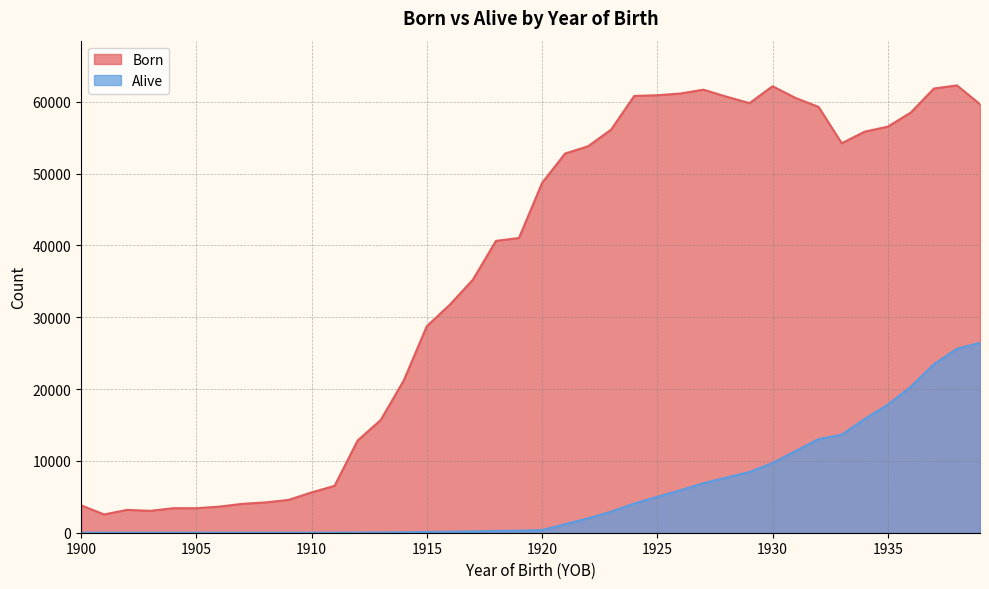

At which category is the sum across all series the highest?

1938